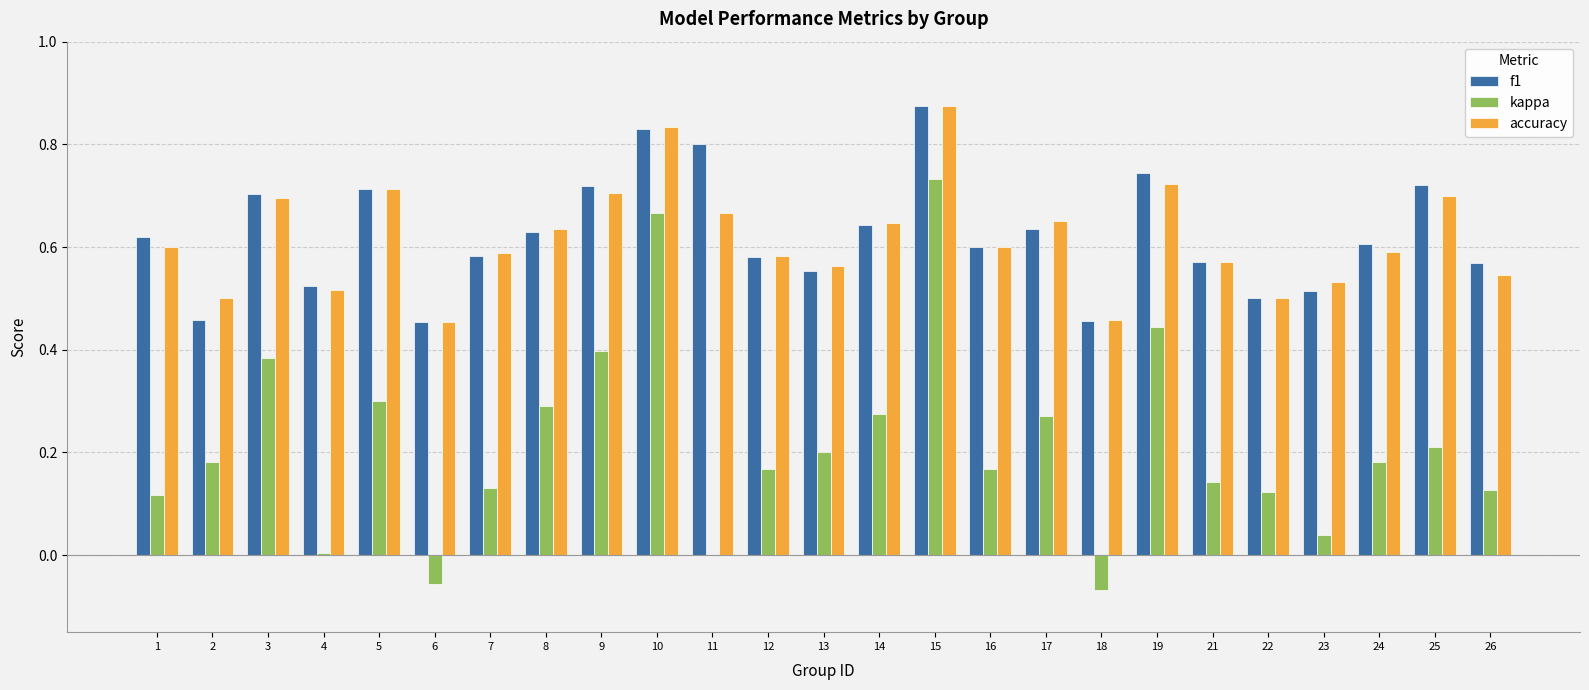

What is the sum of the f1 values at 2 and 10?

1.3